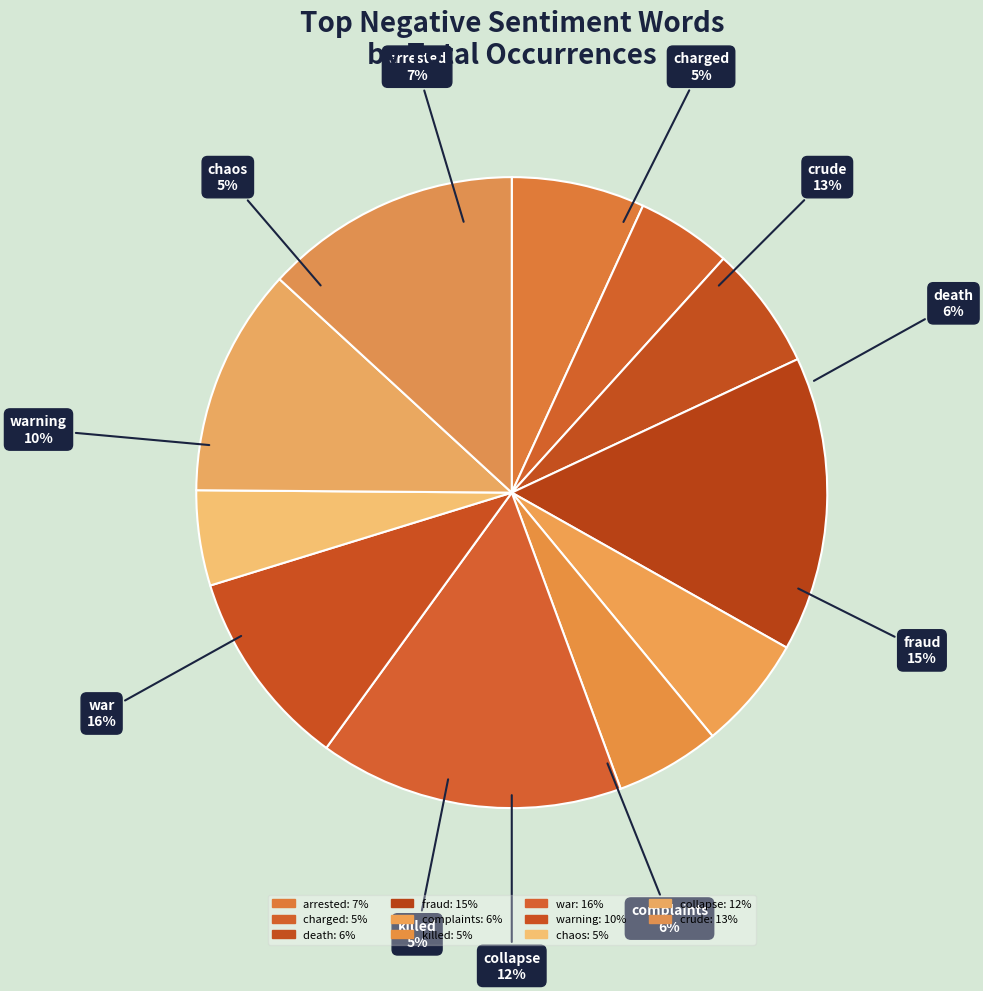

What is the total percentage of arrested and warning?

17.1%